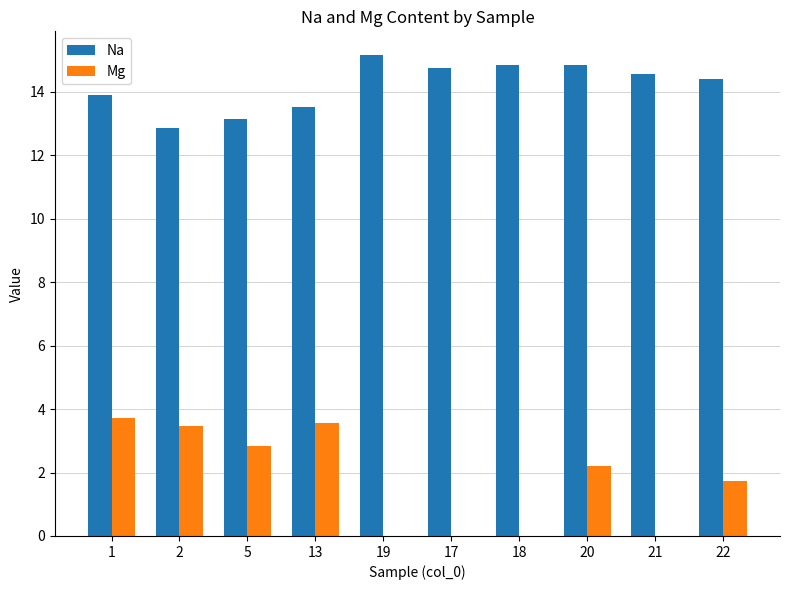

What is the sum of all Mg values?

17.5